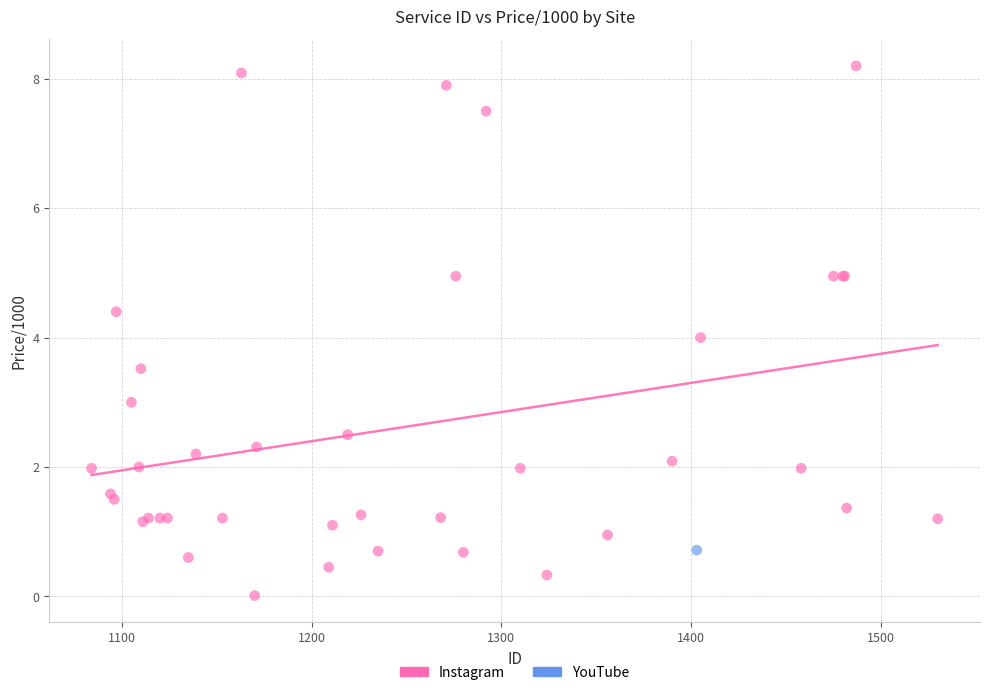

What are all the series names shown in the legend?

Instagram, YouTube